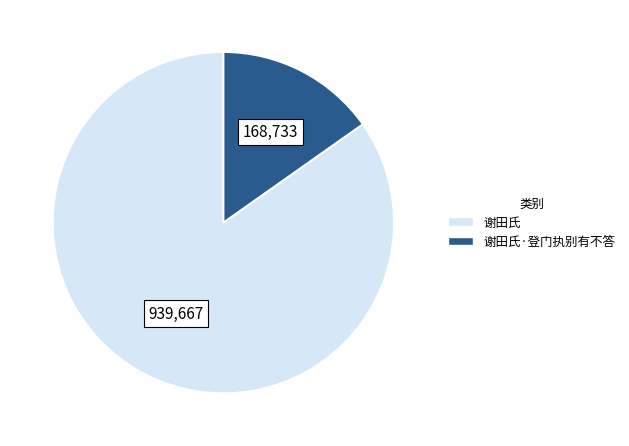

How many slices are in this pie chart?

2